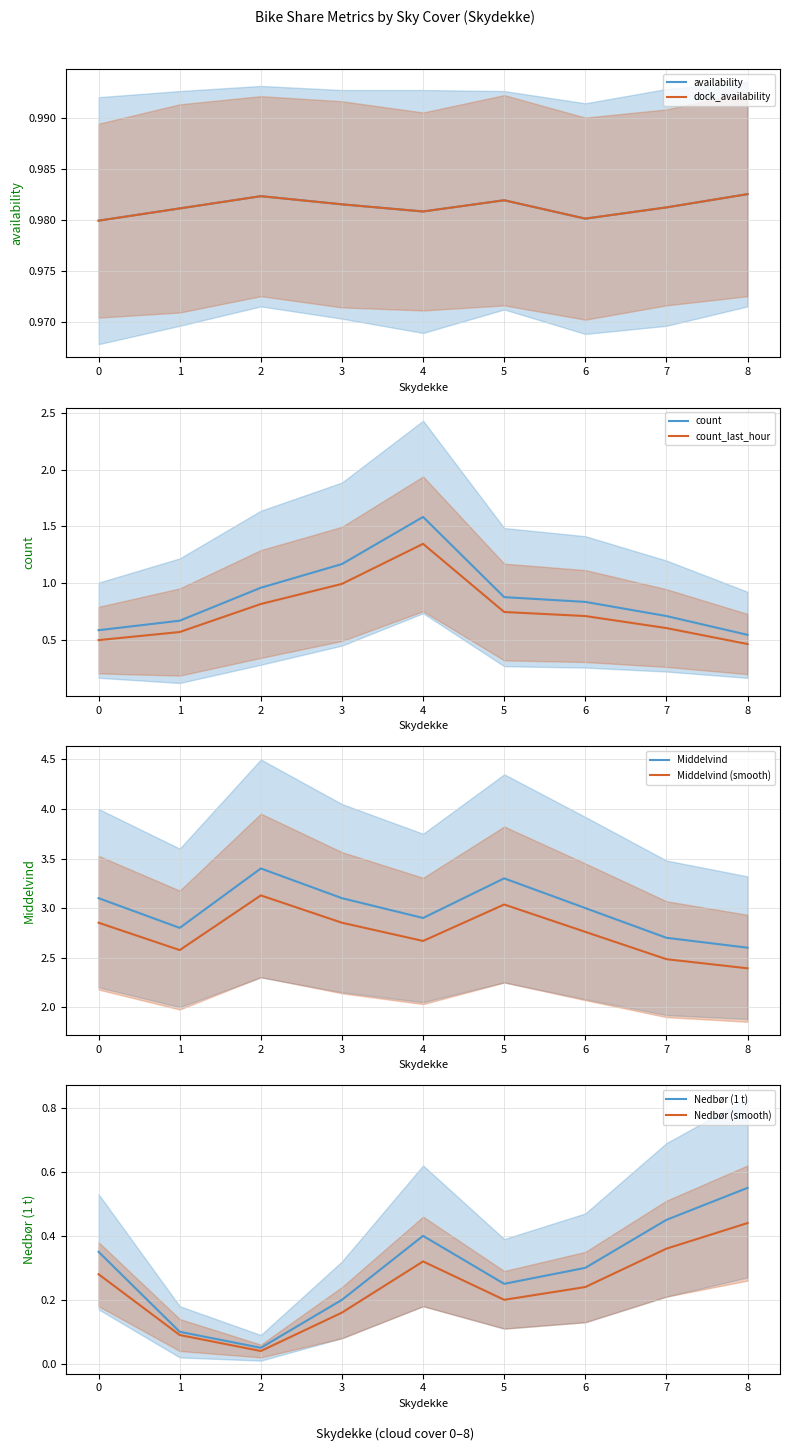

The dock_mean series shows 1.6 at 8. True or false?

False